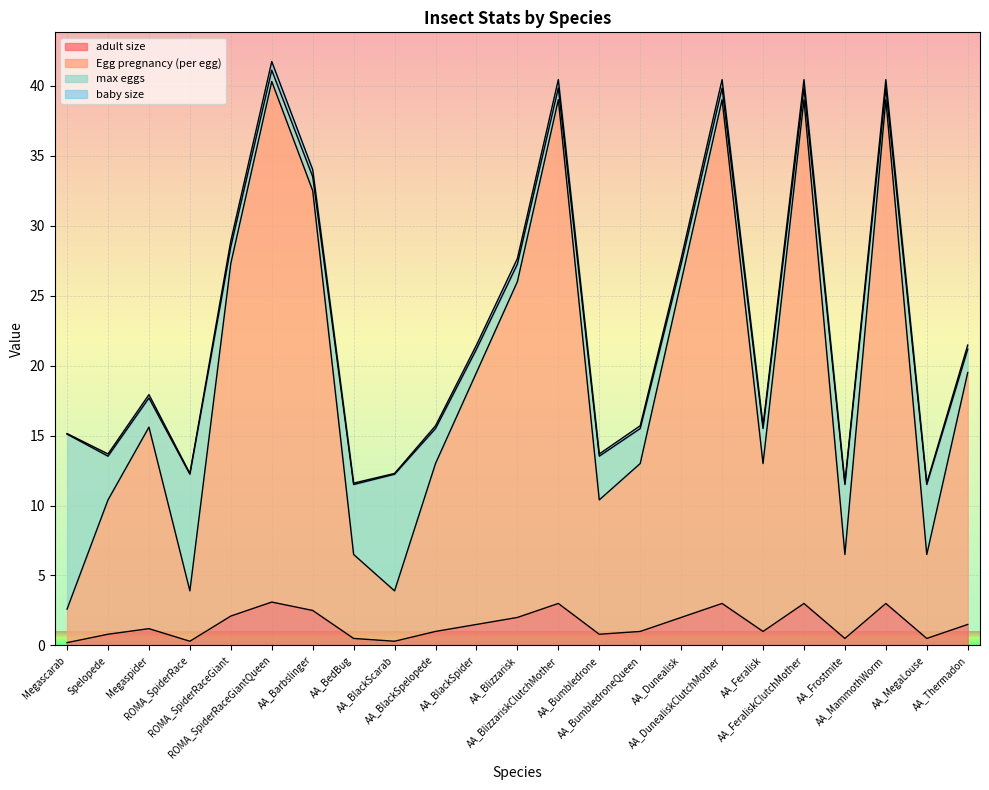

What are all the series names shown in the legend?

adult size, Egg pregnancy (per egg), max eggs, baby size